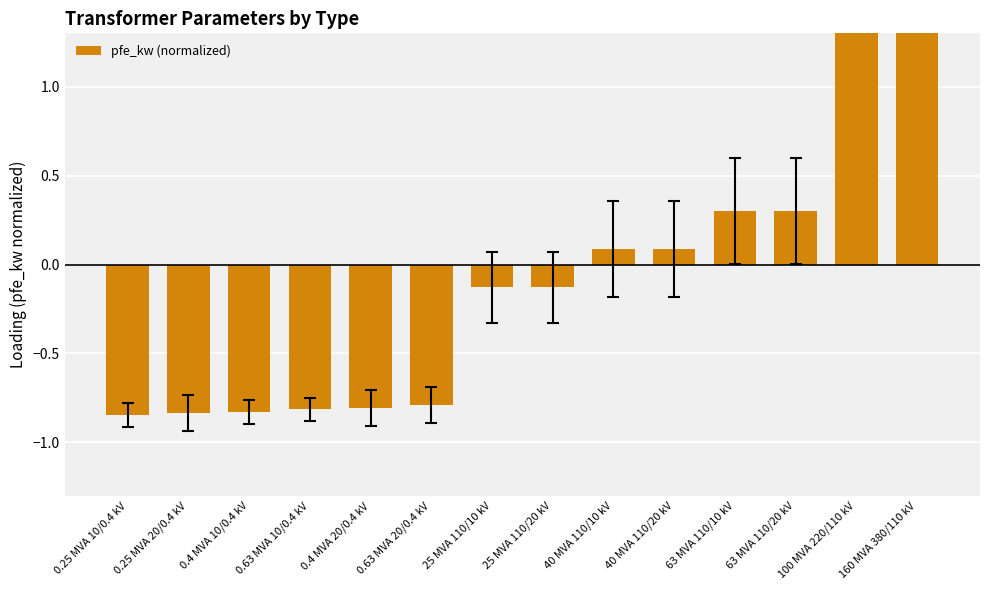

At which label is the value closest to 0?

40 MVA 110/10 kV